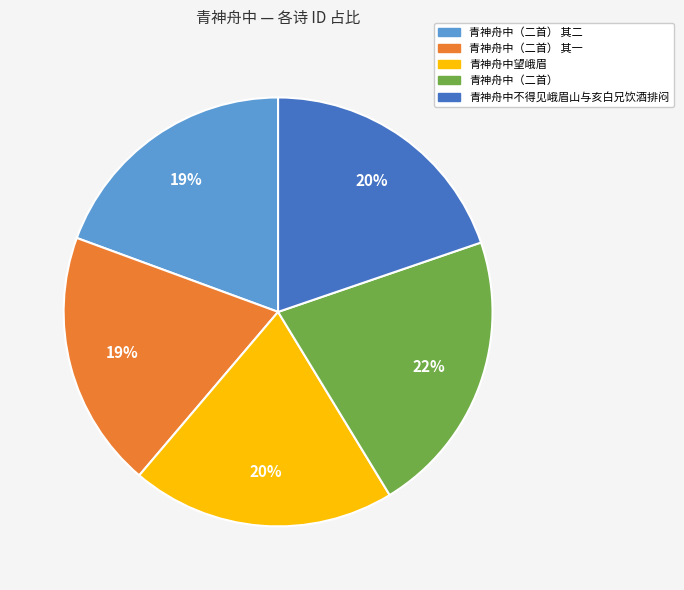

Between 青神舟中不得见峨眉山与亥白兄饮酒排闷 and 青神舟中（二首）, which is larger?

青神舟中（二首）